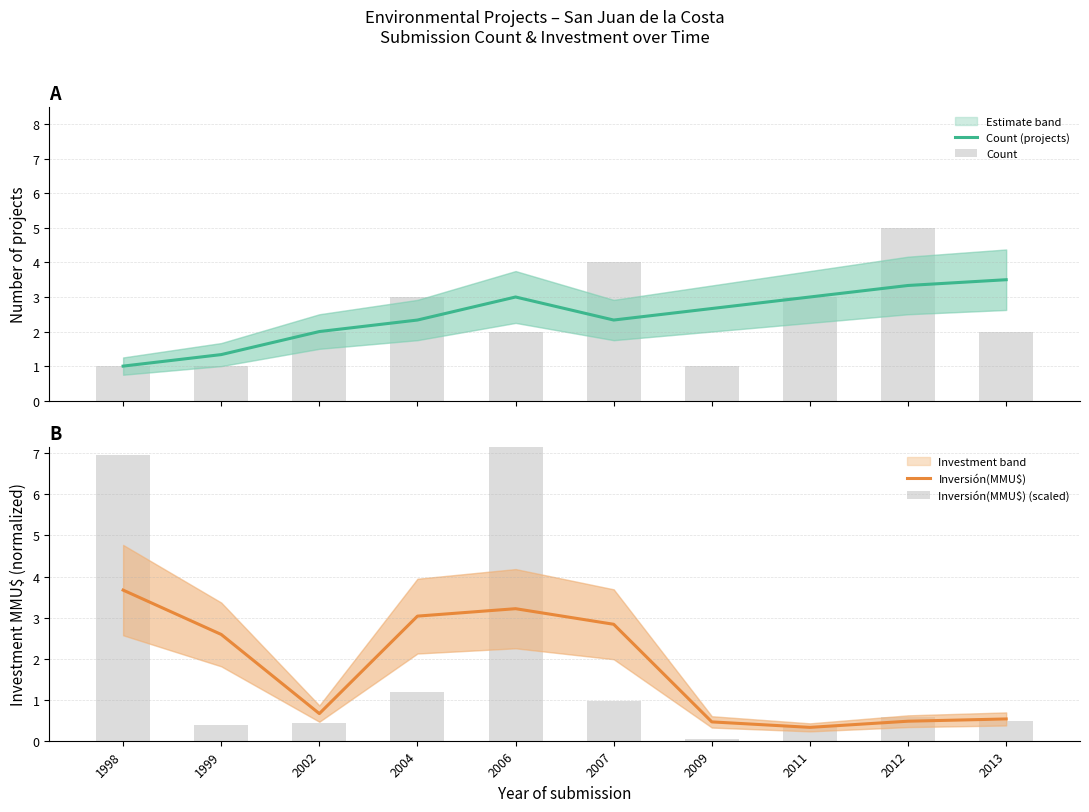

Which series has the widest spread of values?

Inversión(MMU$) (scaled)